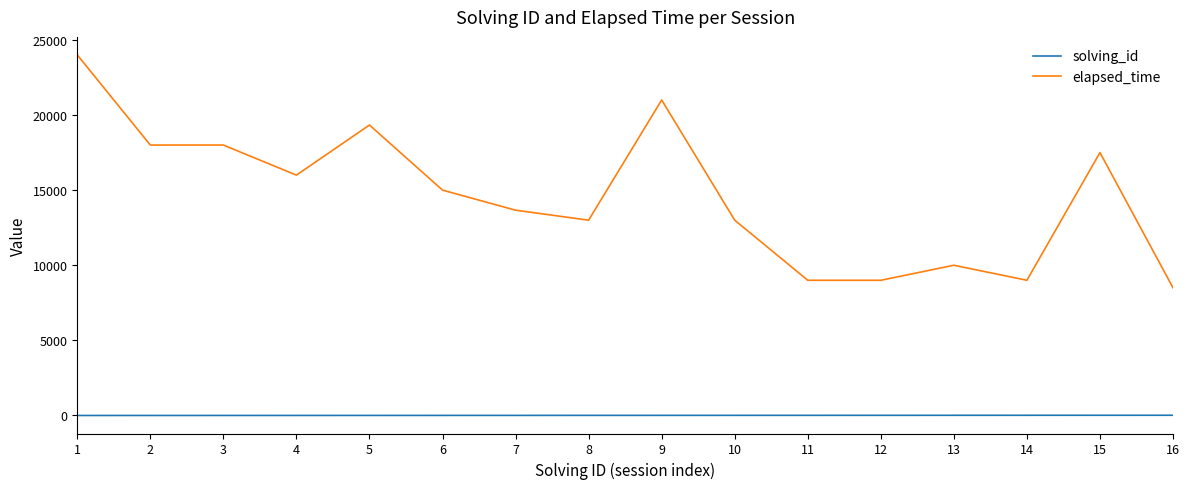

The value of elapsed_time at 1 is 12315. True or false?

False